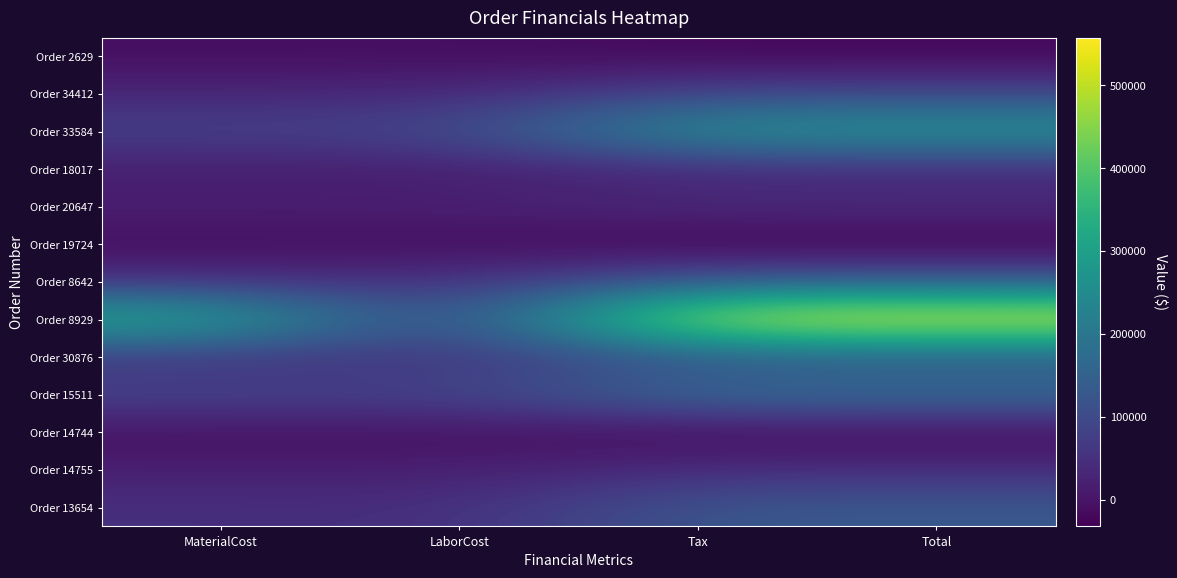

Reading right to left, transcribe all the data shown in this chart.

Order 2629: Total=-20974.5	Tax=-20974.5	LaborCost=-9794.0	MaterialCost=-10773.2
Order 34412: Total=90214.8	Tax=90214.8	LaborCost=32311.9	MaterialCost=32311.9
Order 33584: Total=282298.3	Tax=282298.3	LaborCost=92349.6	MaterialCost=83954.6
Order 18017: Total=30715.3	Tax=30715.3	LaborCost=12608.8	MaterialCost=13870.0
Order 20647: Total=43483.6	Tax=43483.6	LaborCost=19530.9	MaterialCost=19530.9
Order 19724: Total=-31937.4	Tax=-31937.4	LaborCost=-10418.2	MaterialCost=-11459.8
Order 8642: Total=130870.0	Tax=130870.0	LaborCost=46873.2	MaterialCost=46873.2
Order 8929: Total=557532.0	Tax=557532.0	LaborCost=52342.2	MaterialCost=347036.0
Order 30876: Total=116723.4	Tax=116723.4	LaborCost=53056.1	MaterialCost=53056.1
Order 15511: Total=183205.4	Tax=183205.4	LaborCost=84201.0	MaterialCost=92621.1
Order 14744: Total=-20769.8	Tax=-20769.8	LaborCost=-7980.6	MaterialCost=-8778.7
Order 14755: Total=43103.1	Tax=43103.1	LaborCost=16562.0	MaterialCost=18218.2
Order 13654: Total=130397.9	Tax=130397.9	LaborCost=43790.0	MaterialCost=48169.0